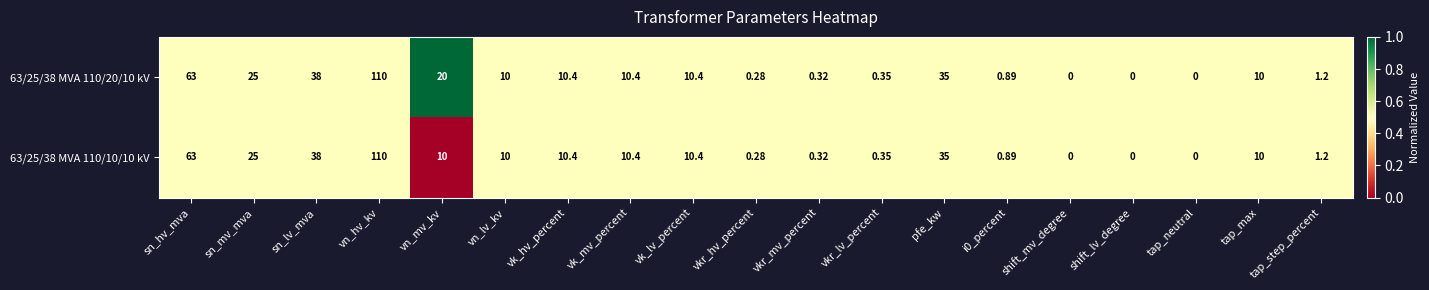

Is the value of 63/25/38 MVA 110/10/10 kV at vkr_lv_percent greater than the value of 63/25/38 MVA 110/20/10 kV at vk_lv_percent?

No